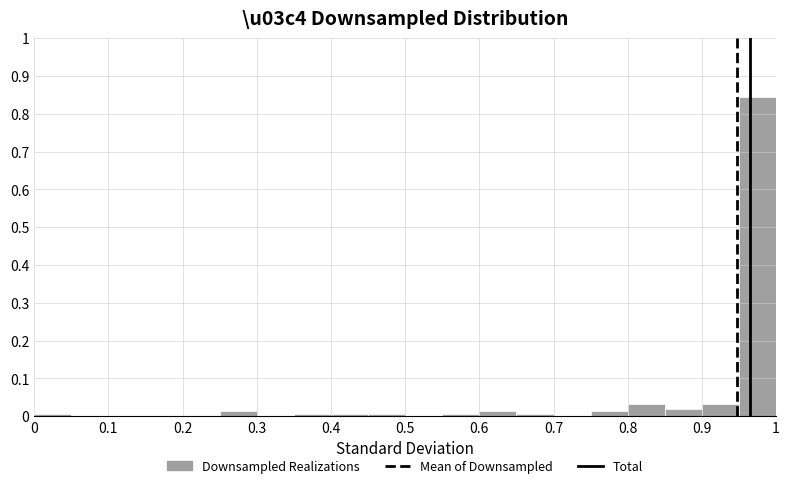

Reading left to right, transcribe this chart: for each bar, give the range it covers on the x-axis and its height. The values are not printed on the chart, so give them approximately, as read against the axis.

0.00 to 0.05: under 0.01
0.05 to 0.10: 0
0.10 to 0.15: 0
0.15 to 0.20: 0
0.20 to 0.25: 0
0.25 to 0.30: 0.01
0.30 to 0.35: 0
0.35 to 0.40: under 0.01
0.40 to 0.45: under 0.01
0.45 to 0.50: under 0.01
0.50 to 0.55: 0
0.55 to 0.60: under 0.01
0.60 to 0.65: 0.01
0.65 to 0.70: under 0.01
0.70 to 0.75: 0
0.75 to 0.80: 0.01
0.80 to 0.85: 0.03
0.85 to 0.90: 0.02
0.90 to 0.95: 0.03
0.95 to 1.00: 0.84